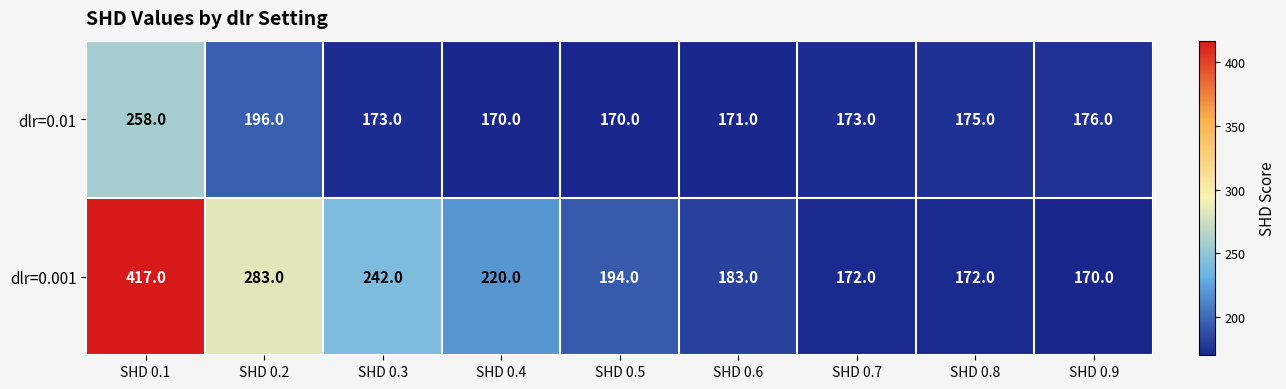

At SHD 0.5, list the series in order from largest to smallest.

dlr=0.001, dlr=0.01